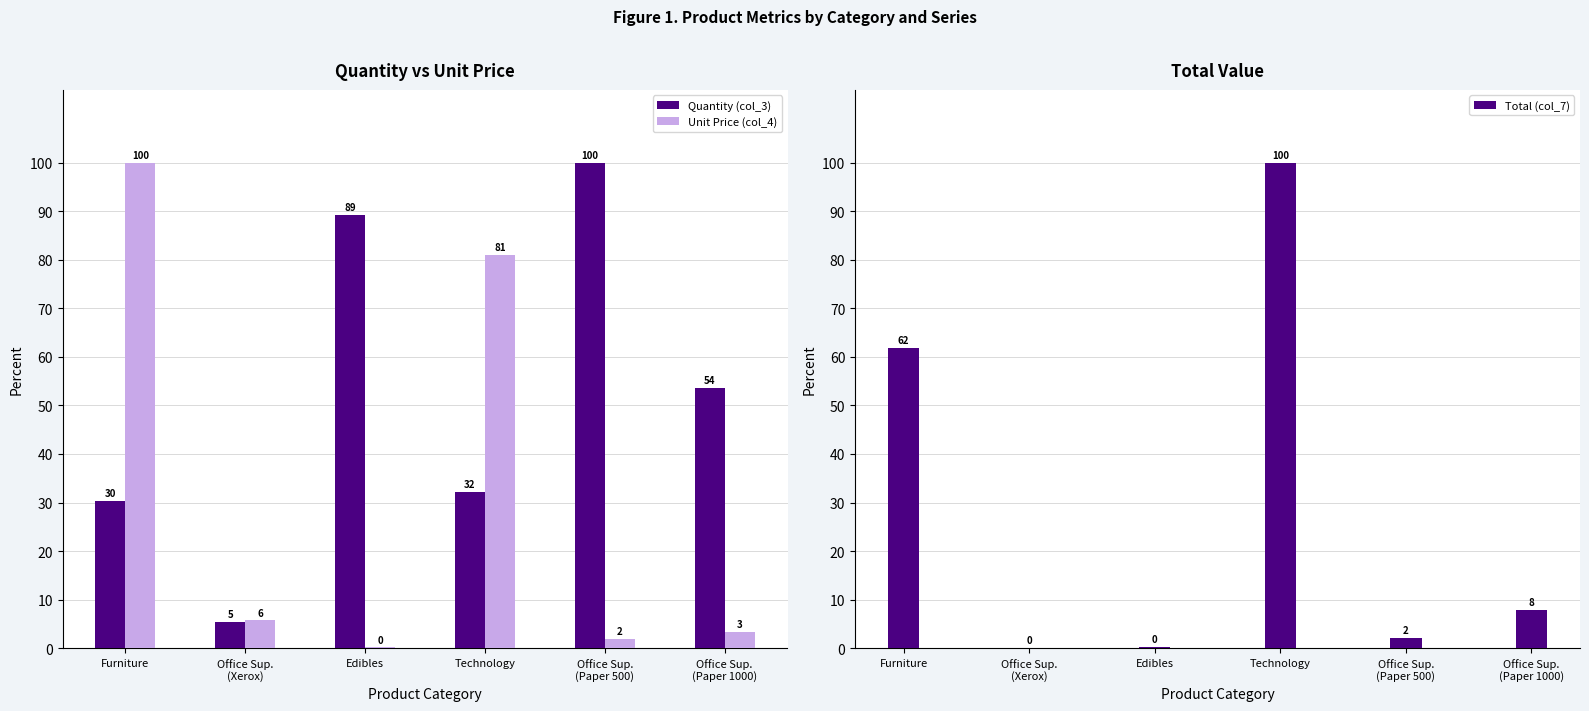

At which label does Total (col_7) first exceed 7?

Furniture